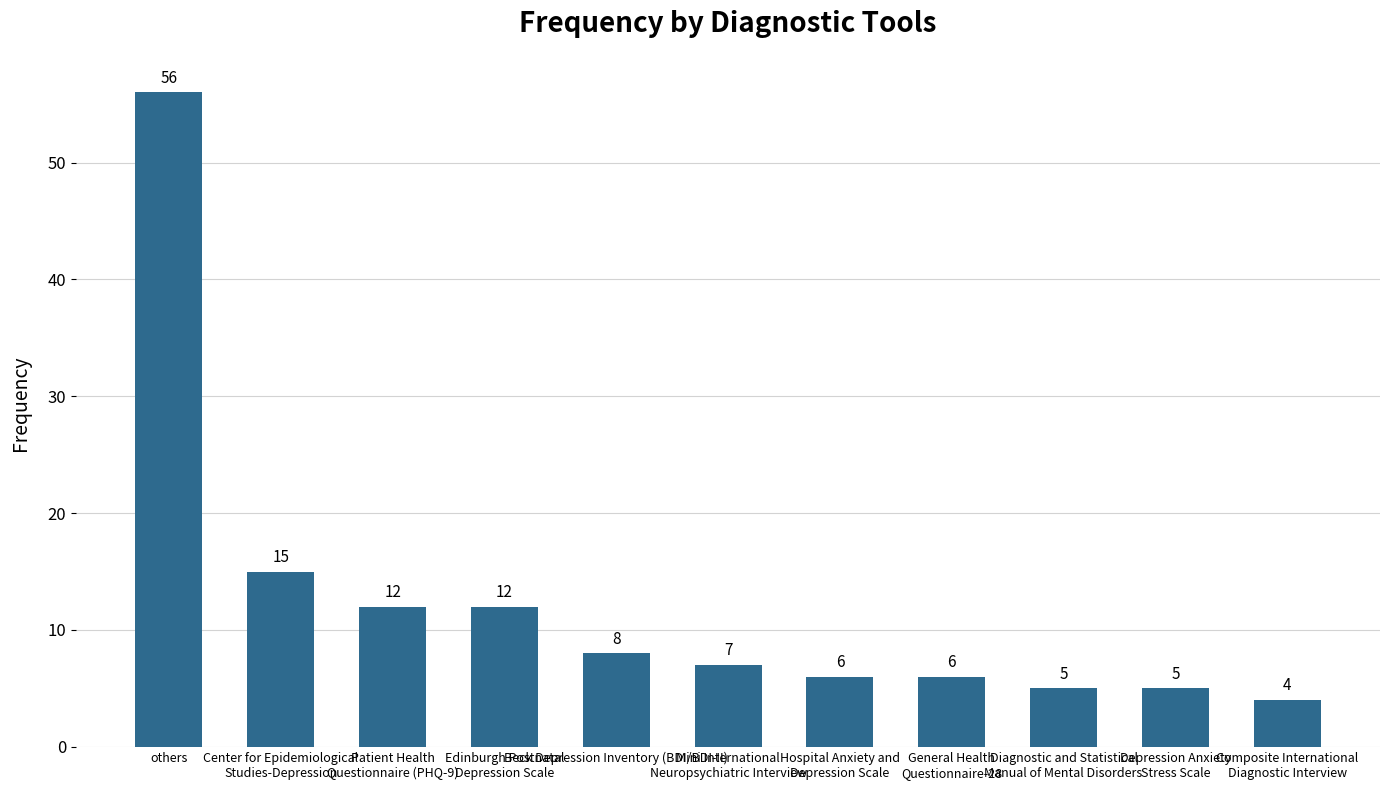

What is the average value?

12